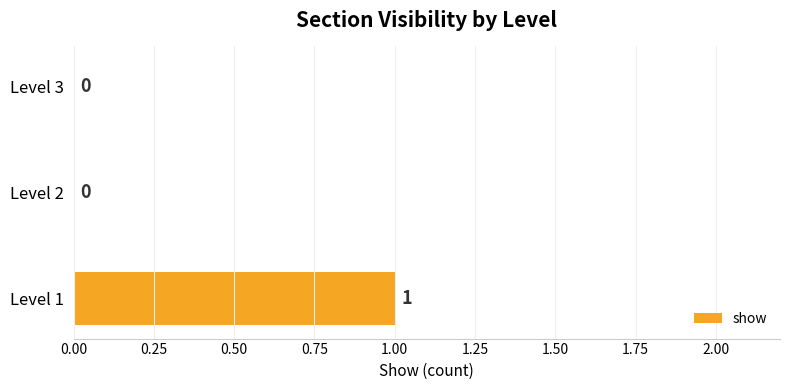

Reading bottom to top, list all the values displayed in this chart.

Level 1=1	Level 2=0	Level 3=0